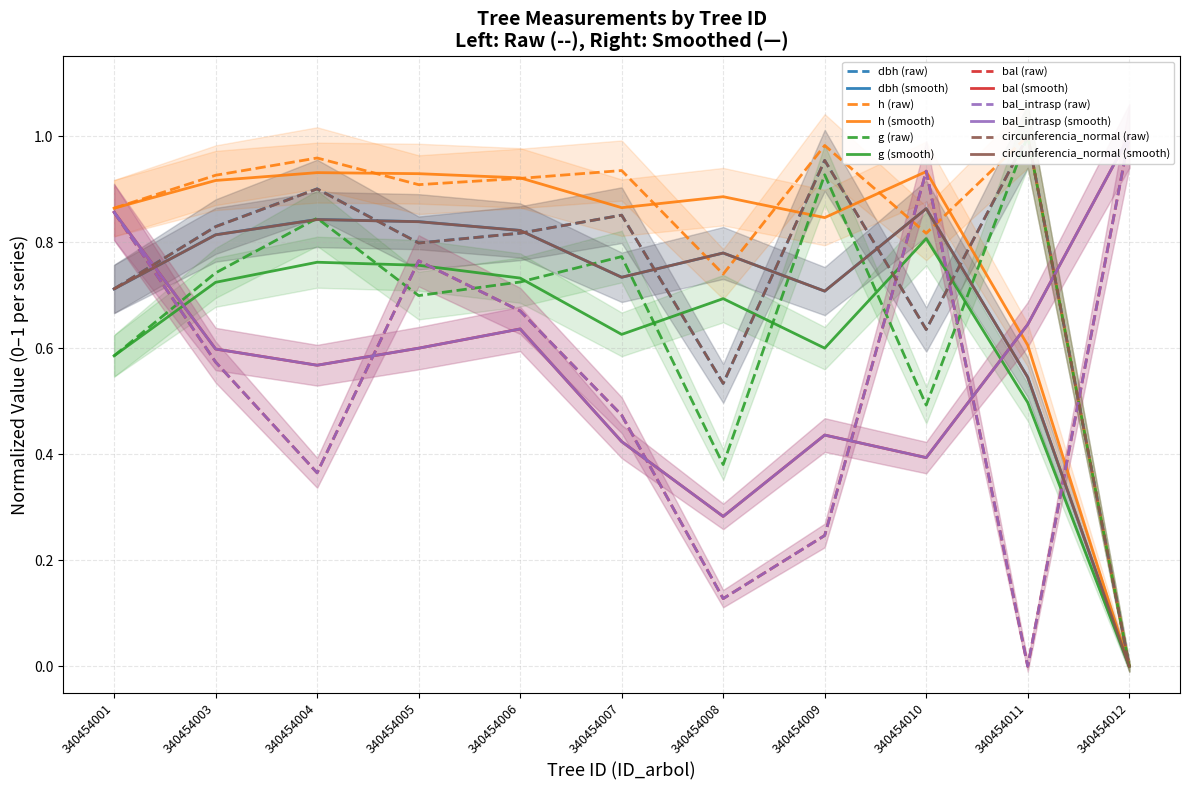

Between 340454007 and 340454012, which is larger?

340454007